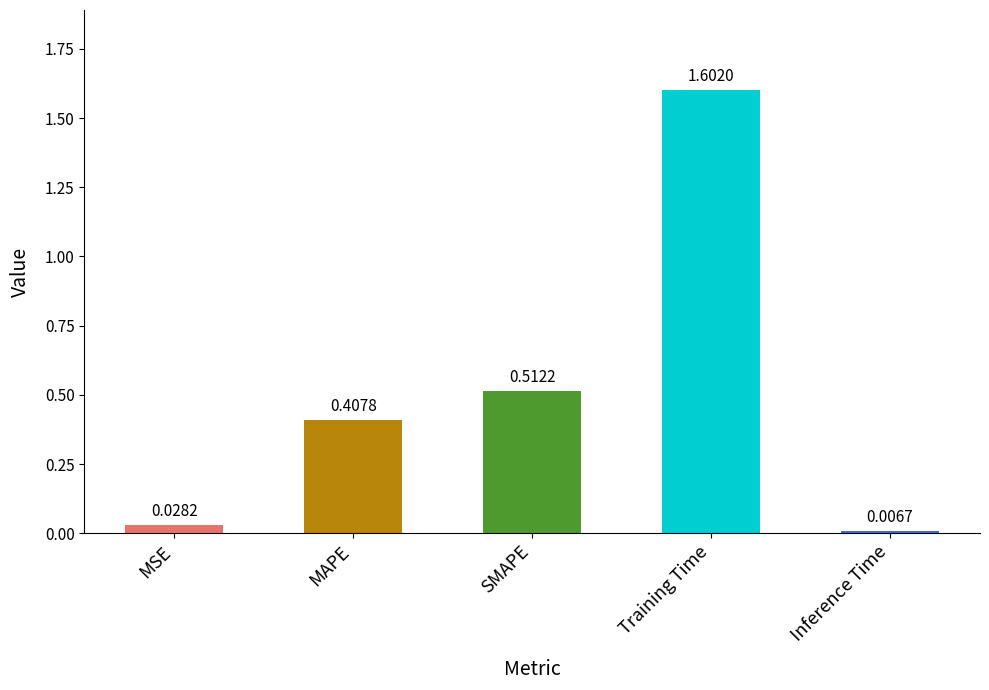

Count the number of categories in the chart.

5